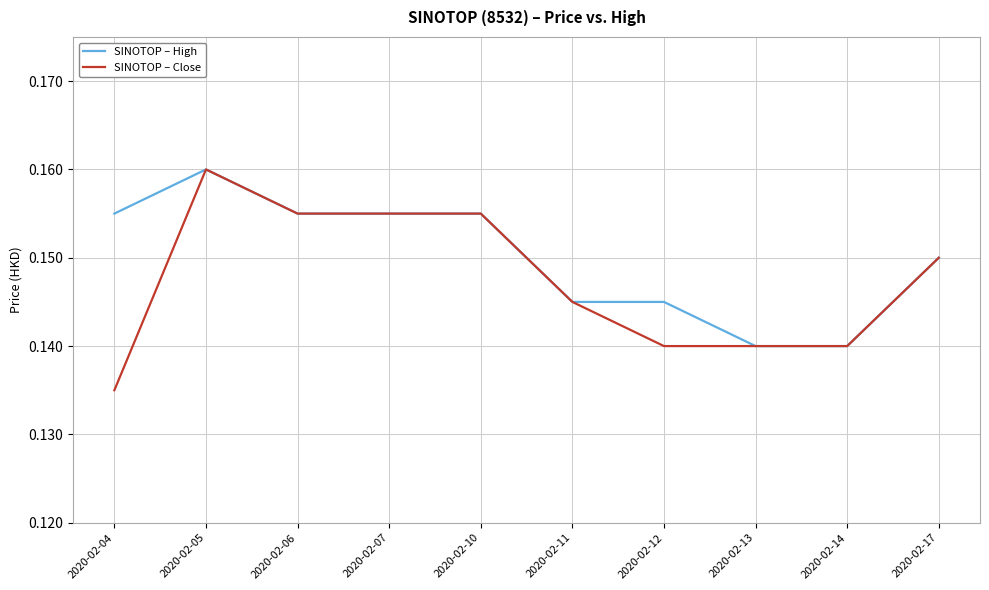

List the series in order of their overall mean, highest first.

SINOTOP – High, SINOTOP – Close